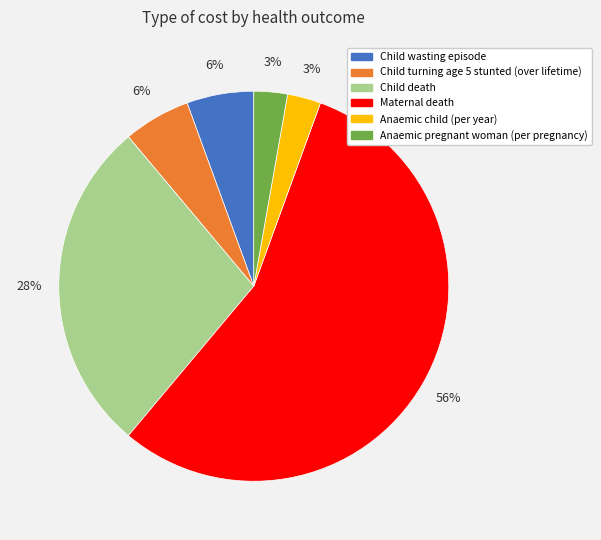

Which category has the biggest portion of the pie?

Maternal death